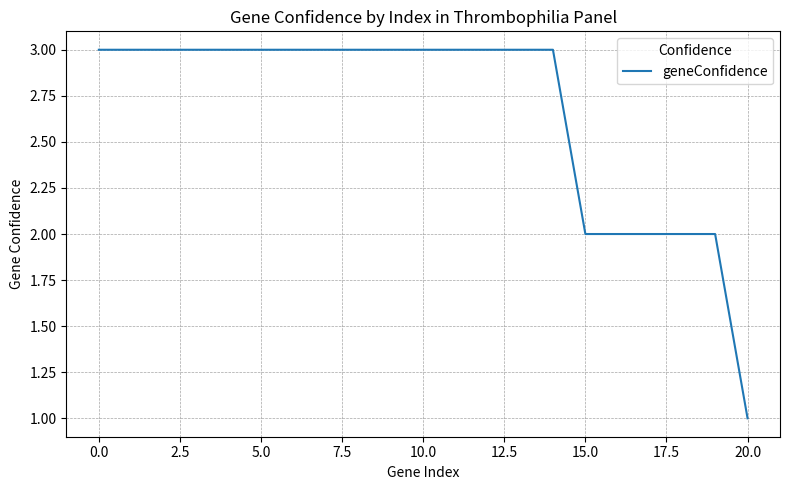

What is the greatest value displayed?

3